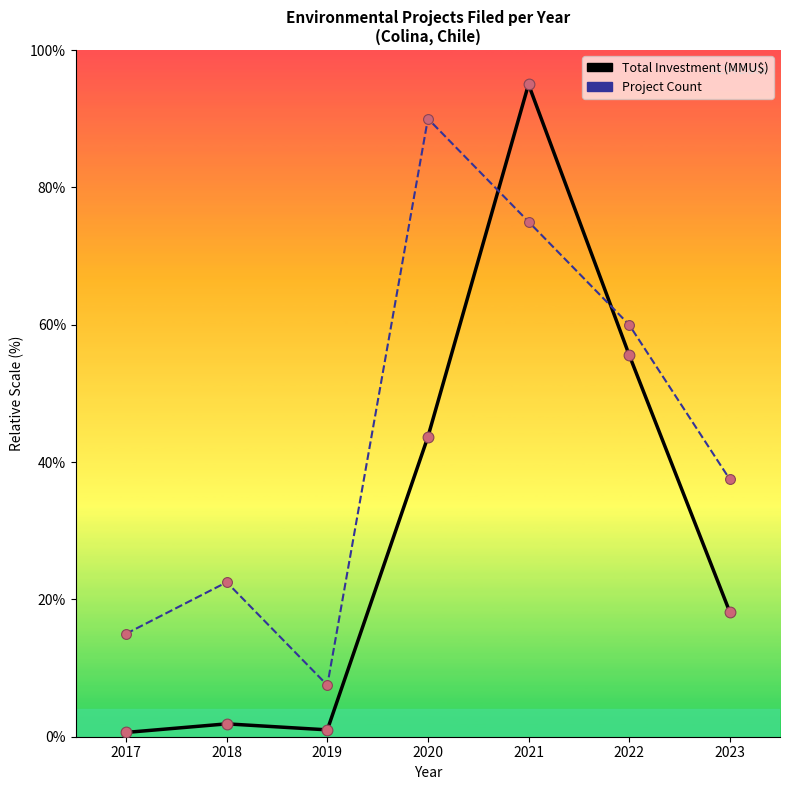

Which series changed the most between 2018 and 2019?

Project Count